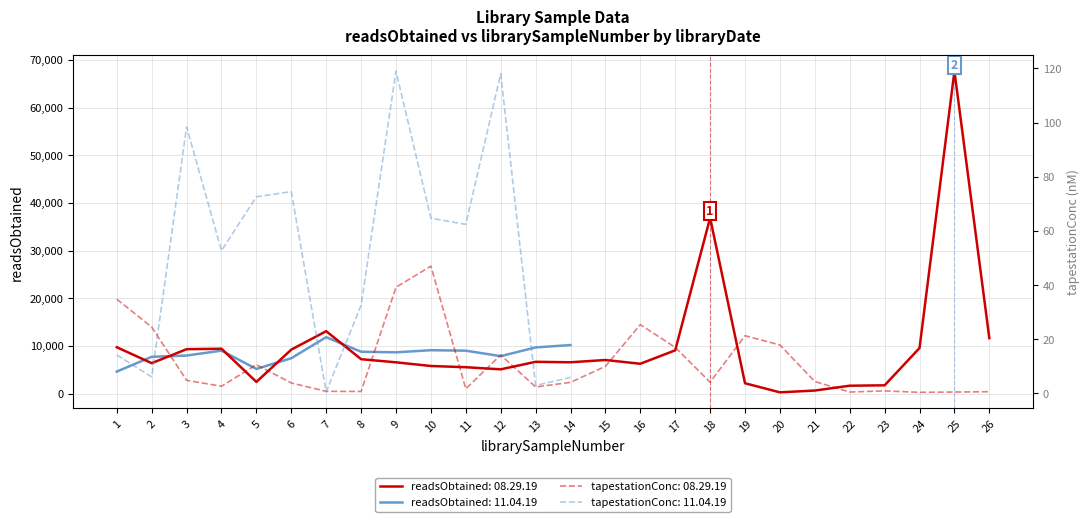

True or false: there are more than 0 points higher than both neighbors.

True